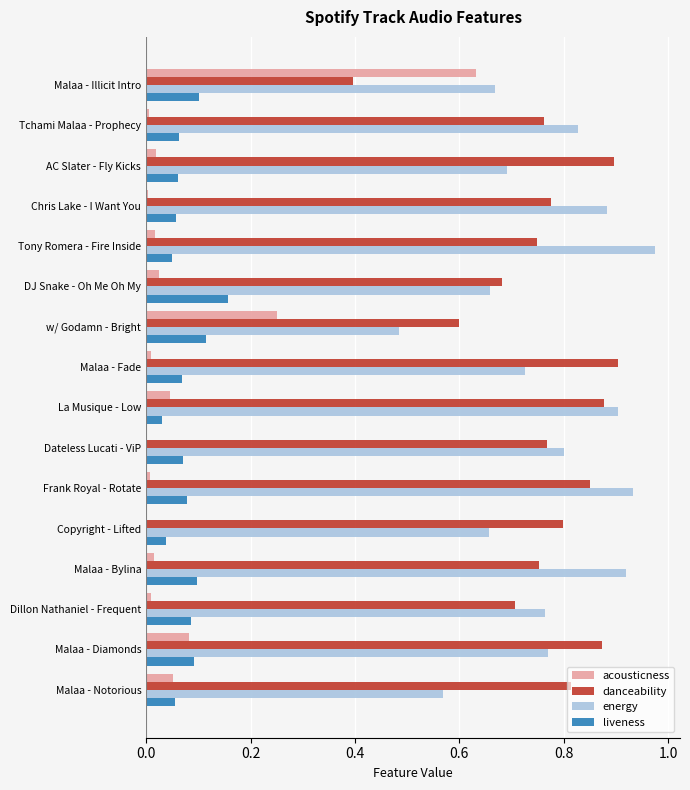

The liveness series shows 0.1 at Tchami Malaa - Prophecy. True or false?

True